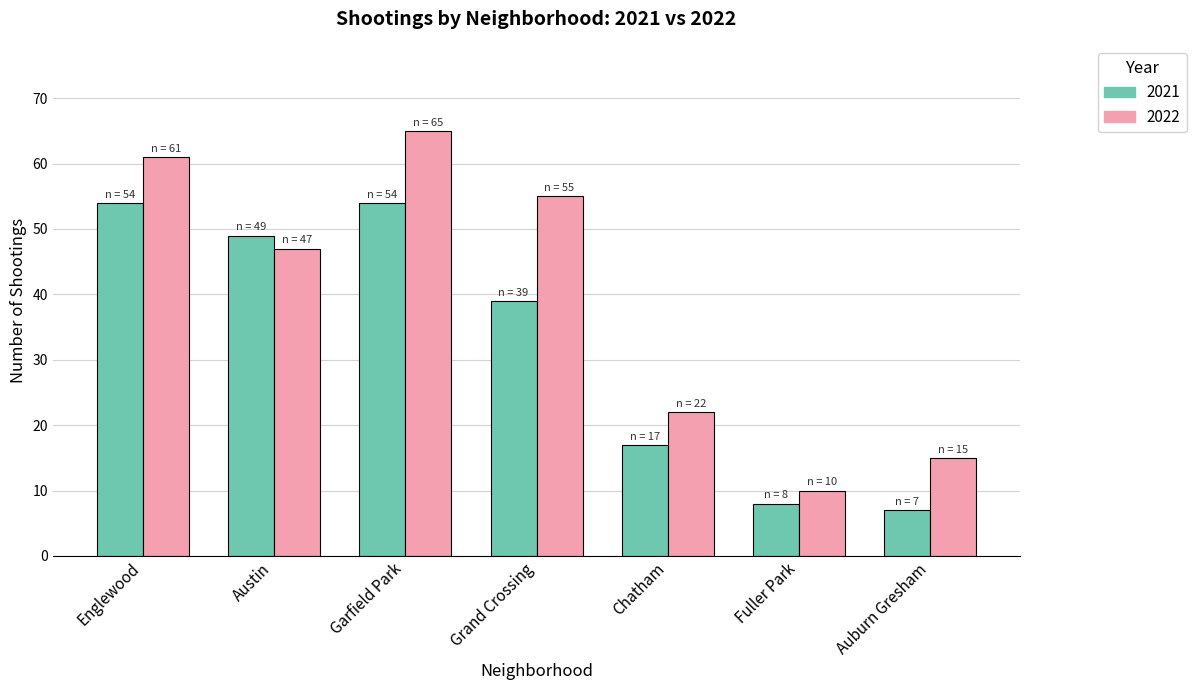

At how many categories does at least one series exceed 52?

3